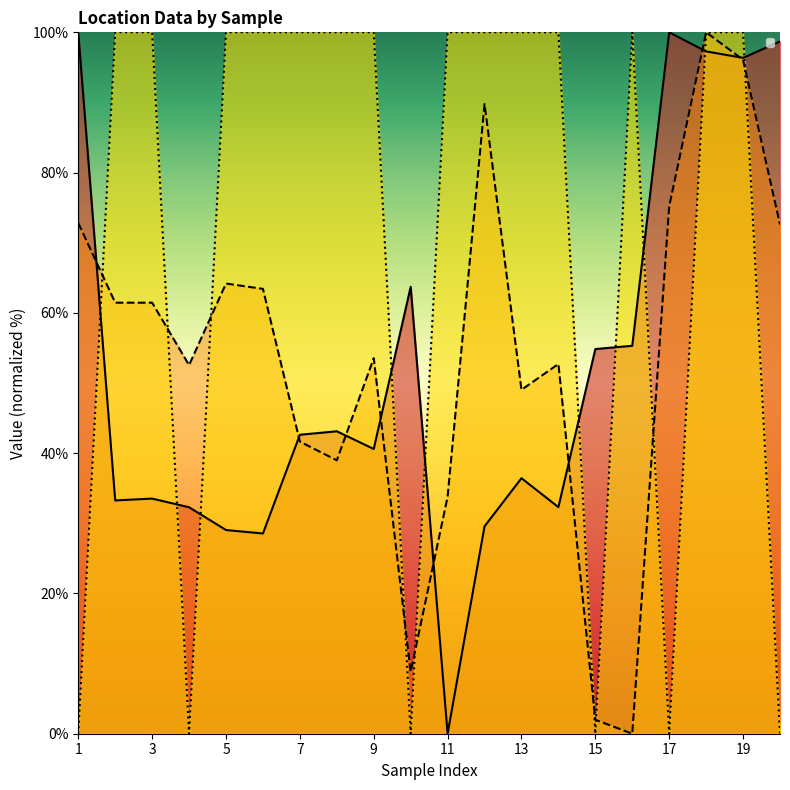

At how many categories does at least one series exceed 38?

20